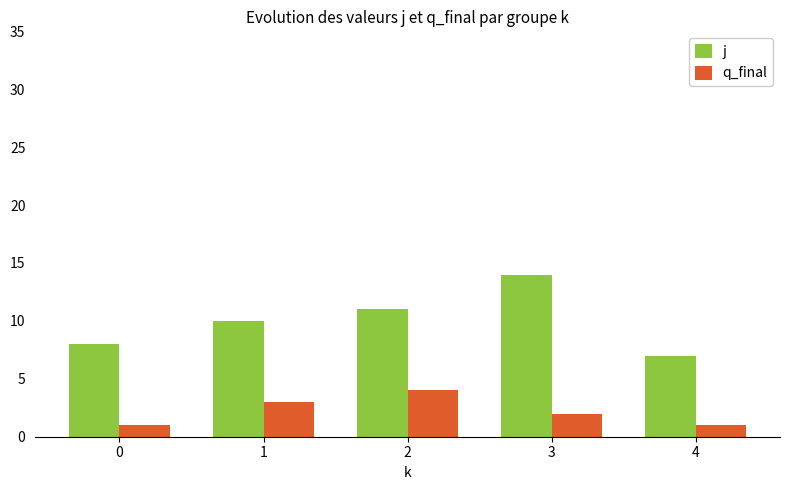

Which series has the largest total across all categories?

j